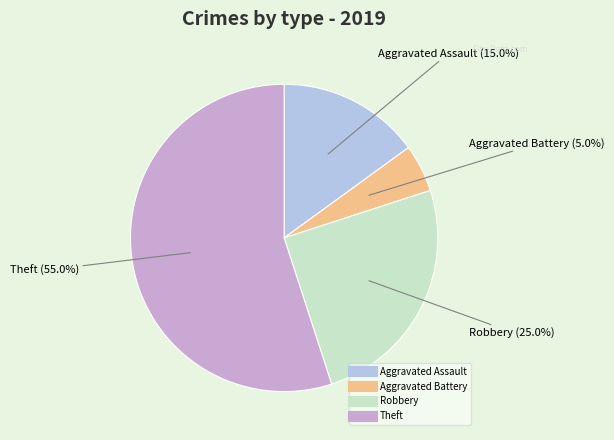

Which slice is the largest?

Theft